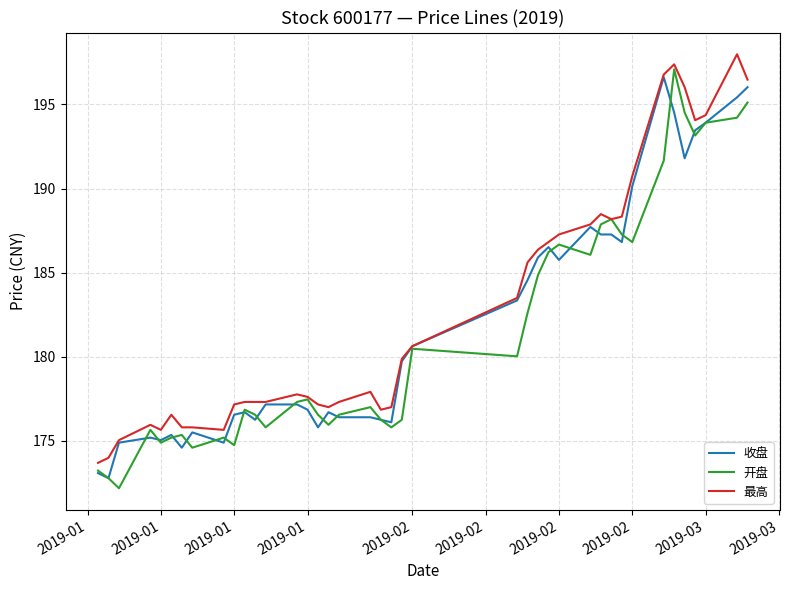

What is the minimum value shown in the chart?

172.2